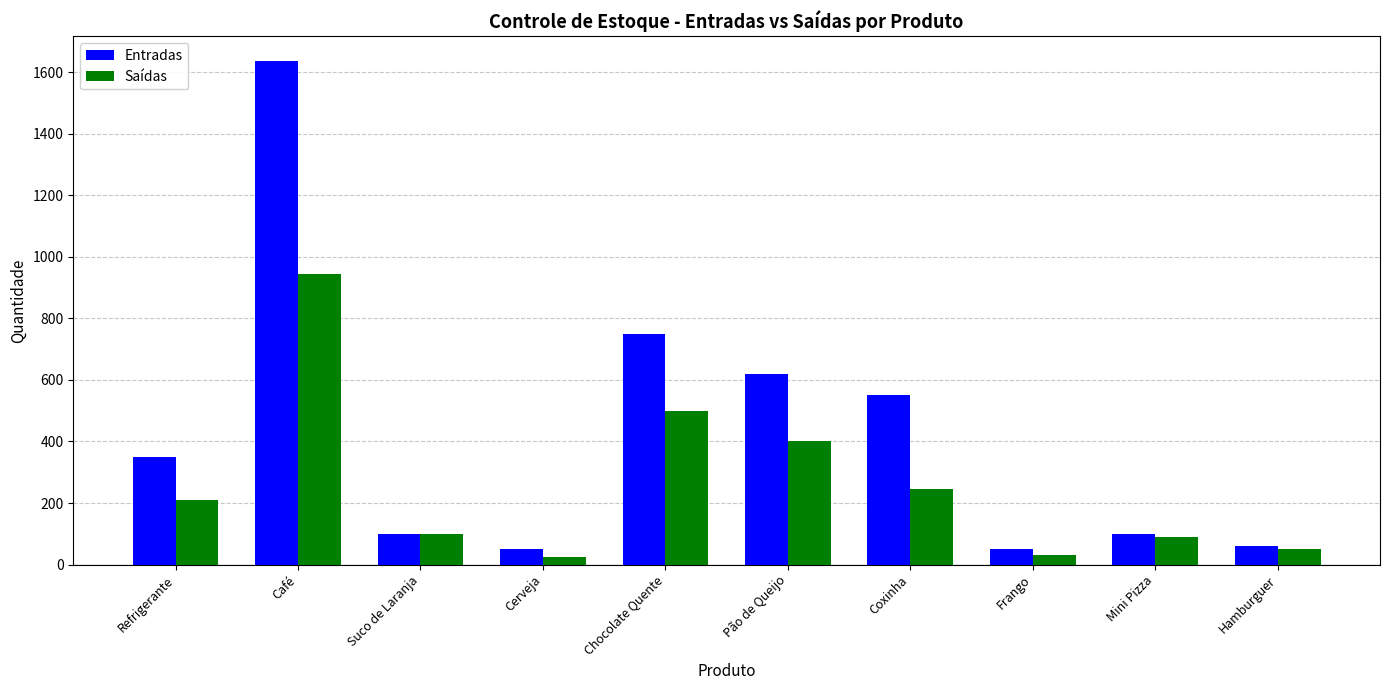

What is the label of the 8th bar from the right?

Suco de Laranja